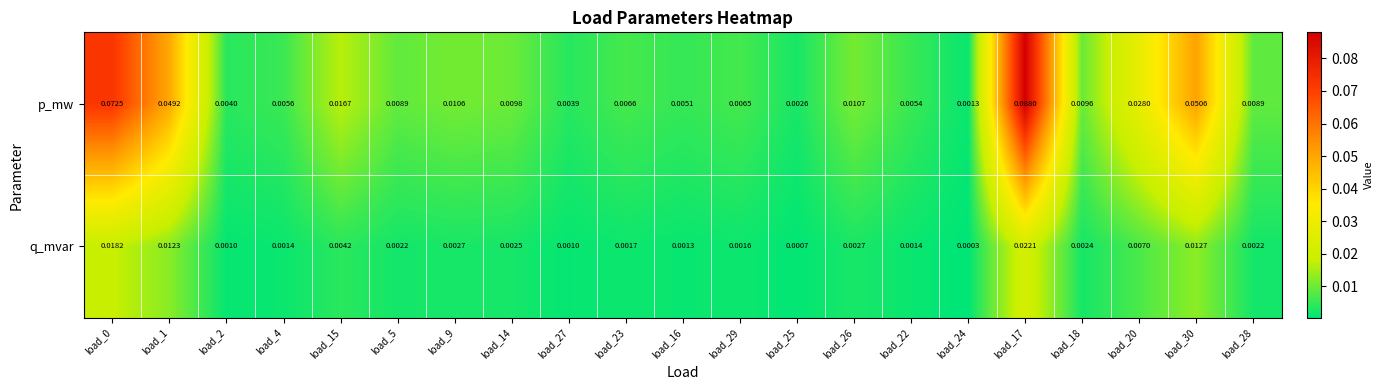

Which series changed the most between load_27 and load_30?

p_mw